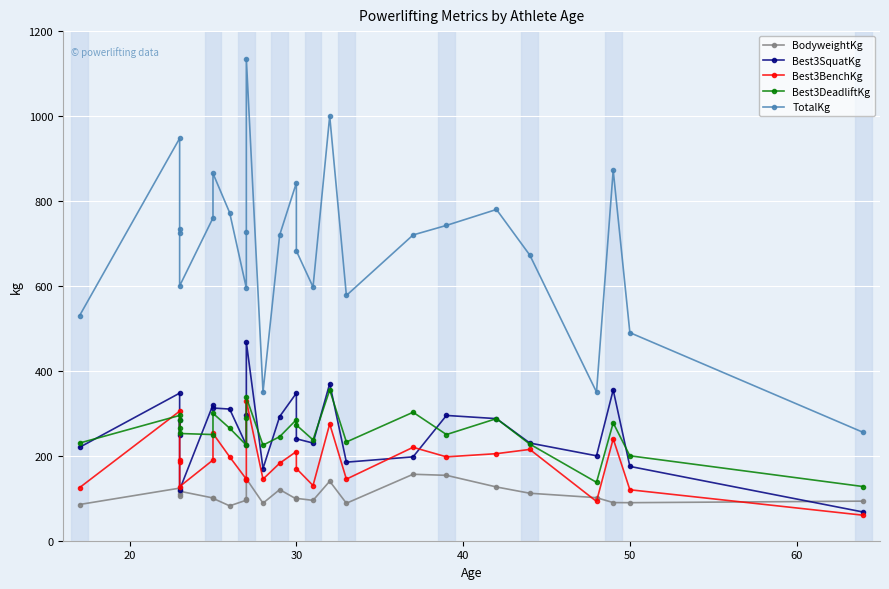

Reading left to right, transcribe all the data shown in this chart.

BodyweightKg: 85.3	123.8	104.5	108.9	116.6	100.7	99.8	82.1	95.5	99.3	145.8	88.5	120.4	98.2	99.8	95.0	140.2	88.2	156.5	154.0	126.5	111.8	101.4	89.8	89.6	93.2
Best3SquatKg: 220.0	347.5	250.0	285.0	120.0	320.0	312.5	310.0	225.0	295.0	467.5	170.0	292.5	347.5	240.0	230.0	370.0	185.0	197.5	295.0	287.5	230.0	200.0	355.0	175.0	67.5
Best3BenchKg: 125.0	305.0	190.0	185.0	127.5	190.0	252.5	197.5	145.0	142.5	330.0	145.0	182.5	210.0	170.0	130.0	275.0	145.0	220.0	197.5	205.0	215.0	92.5	240.0	120.0	60.0
Best3DeadliftKg: 230.0	295.0	285.0	265.0	252.5	250.0	300.0	265.0	225.0	290.0	337.5	225.0	245.0	285.0	272.5	237.5	355.0	232.5	302.5	250.0	287.5	227.5	137.5	277.5	200.0	127.5
TotalKg: 530.0	947.5	725.0	735.0	600.0	760.0	865.0	772.5	595.0	727.5	1135.0	350.0	720.0	842.5	682.5	597.5	1000.0	577.5	720.0	742.5	780.0	672.5	350.0	872.5	490.0	255.0